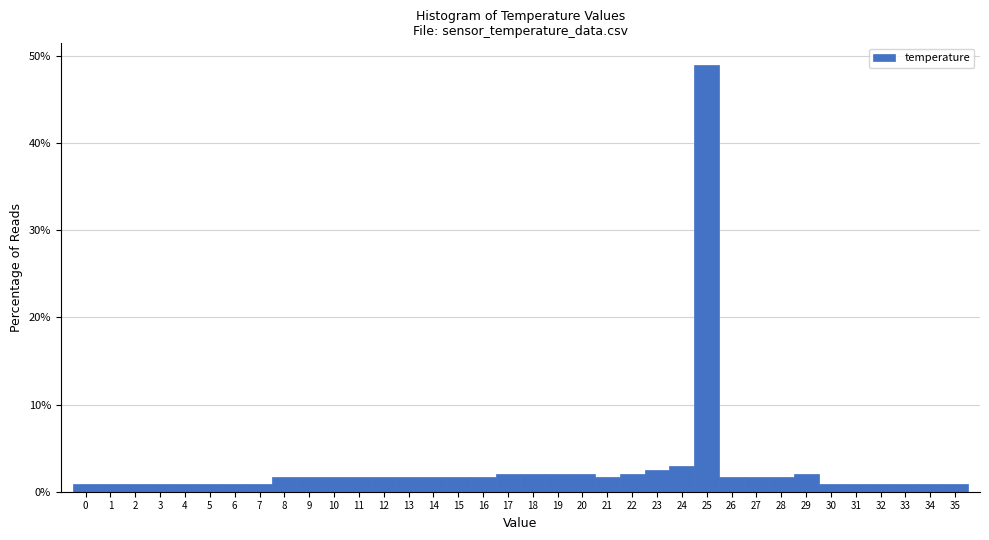

Reading left to right, list every bar in this chart as the range it spans on the x-axis followed by its height. The values are not printed on the chart, so give them approximately, as read against the axis.

-0.5 to 0.5: under 1
0.5 to 1.5: under 1
1.5 to 2.5: under 1
2.5 to 3.5: under 1
3.5 to 4.5: under 1
4.5 to 5.5: under 1
5.5 to 6.5: under 1
6.5 to 7.5: under 1
7.5 to 8.5: 2
8.5 to 9.5: 2
9.5 to 10.5: 2
10.5 to 11.5: 2
11.5 to 12.5: 2
12.5 to 13.5: 2
13.5 to 14.5: 2
14.5 to 15.5: 2
15.5 to 16.5: 2
16.5 to 17.5: 2
17.5 to 18.5: 2
18.5 to 19.5: 2
19.5 to 20.5: 2
20.5 to 21.5: 2
21.5 to 22.5: 2
22.5 to 23.5: 2
23.5 to 24.5: 3
24.5 to 25.5: 49
25.5 to 26.5: 2
26.5 to 27.5: 2
27.5 to 28.5: 2
28.5 to 29.5: 2
29.5 to 30.5: under 1
30.5 to 31.5: under 1
31.5 to 32.5: under 1
32.5 to 33.5: under 1
33.5 to 34.5: under 1
34.5 to 35.5: under 1